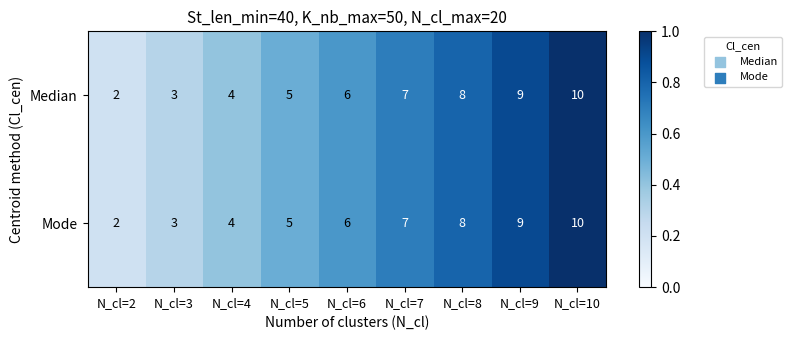

Rank the categories by Median value from lowest to highest.

N_cl=2, N_cl=3, N_cl=4, N_cl=5, N_cl=6, N_cl=7, N_cl=8, N_cl=9, N_cl=10